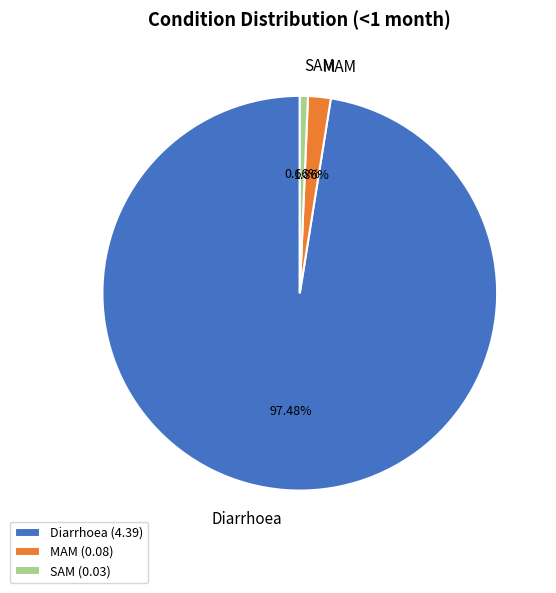

Rank the categories by value from lowest to highest.

SAM, MAM, Diarrhoea